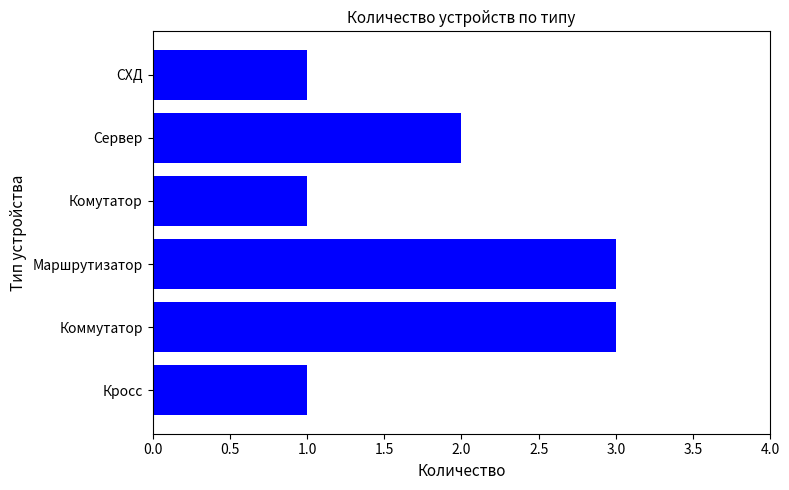

What is the maximum value shown in the chart?

3